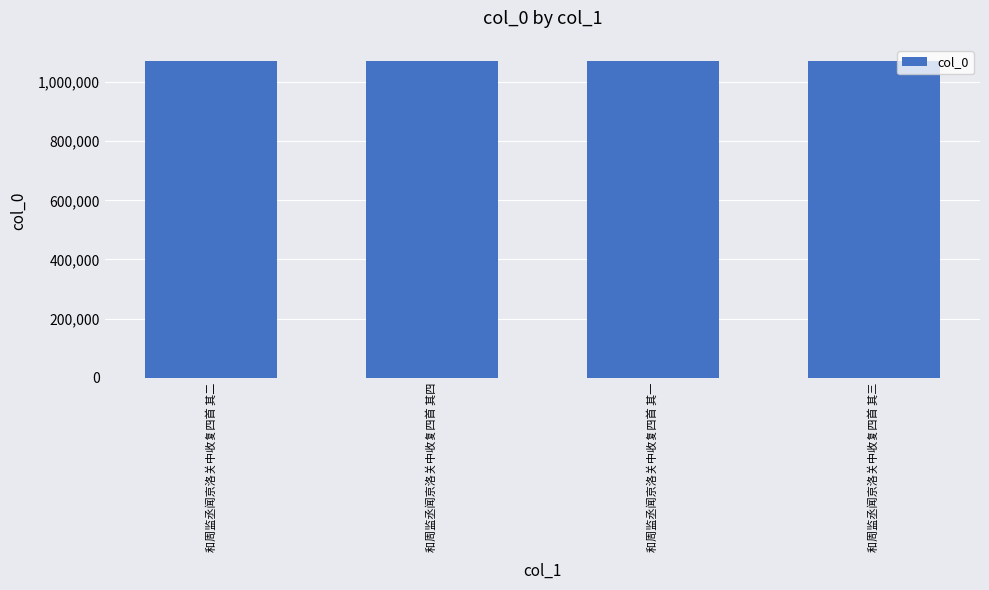

What is the average value?

1072616